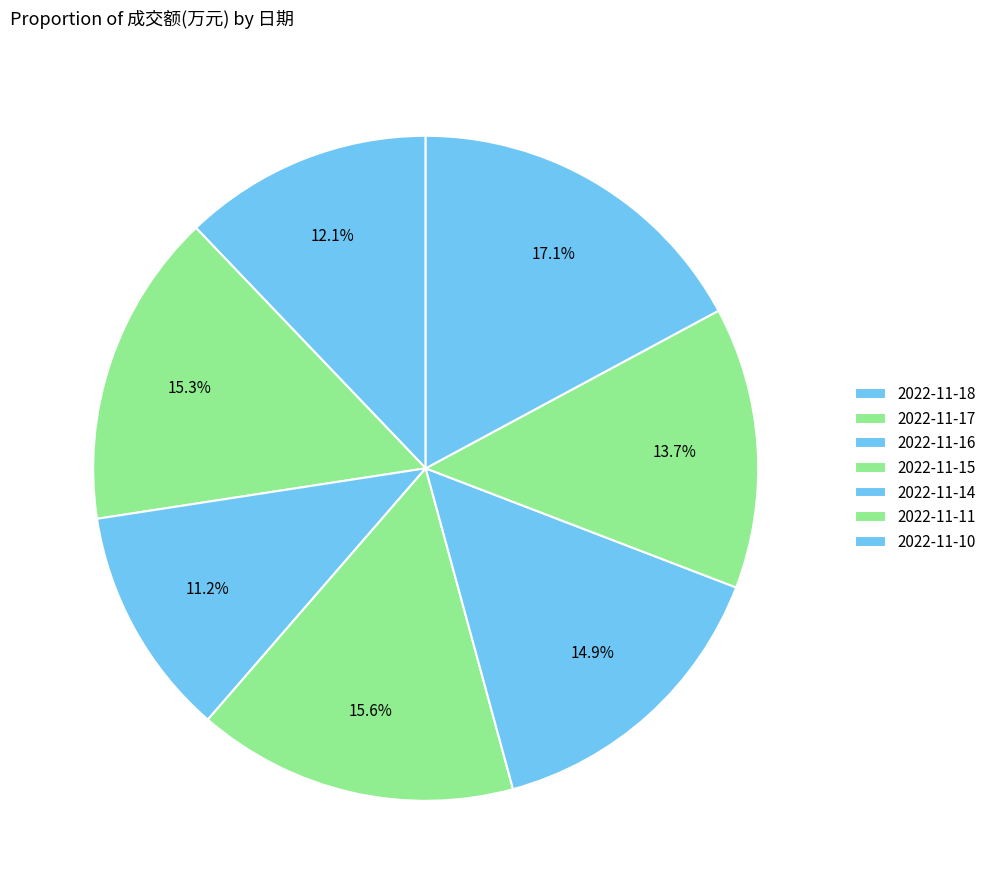

Count the number of slices in the pie.

7